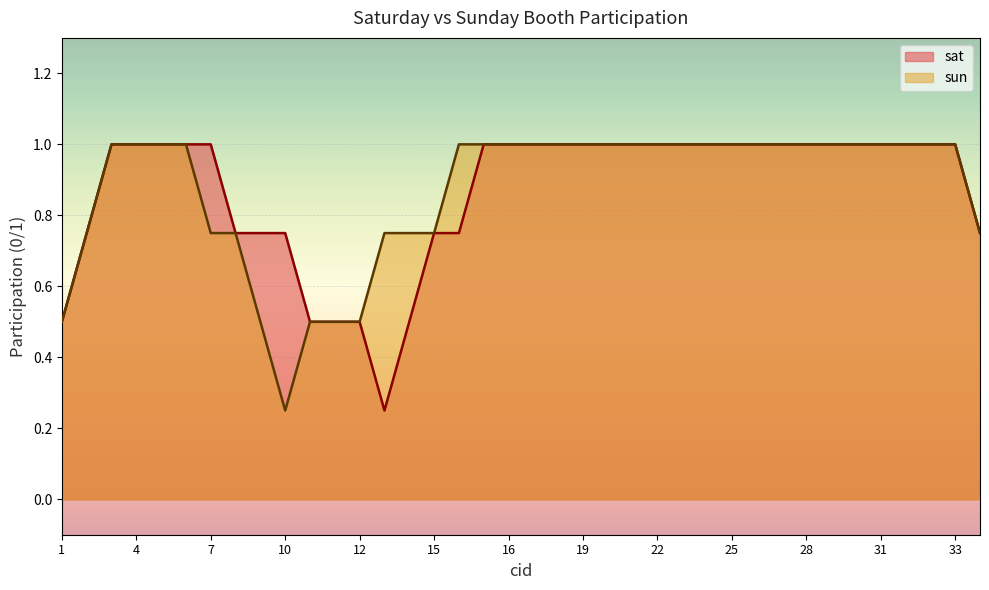

Is it true that sat equals 1 at 3?

False